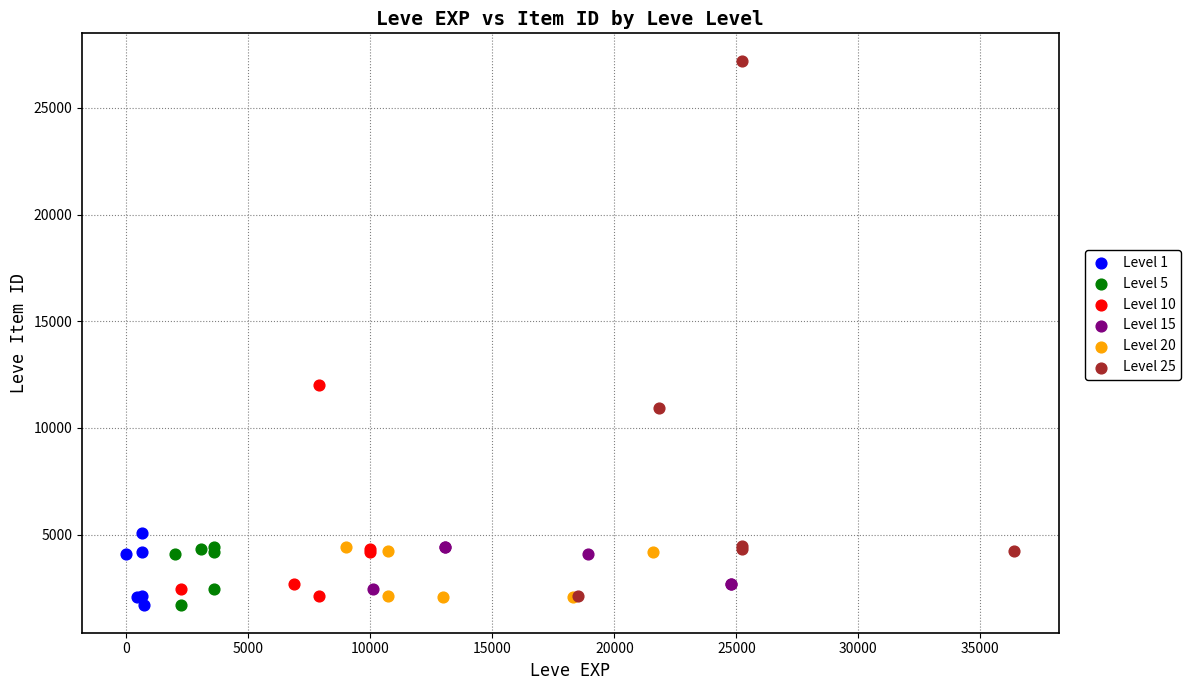

What are all the series names shown in the legend?

Level 1, Level 5, Level 10, Level 15, Level 20, Level 25